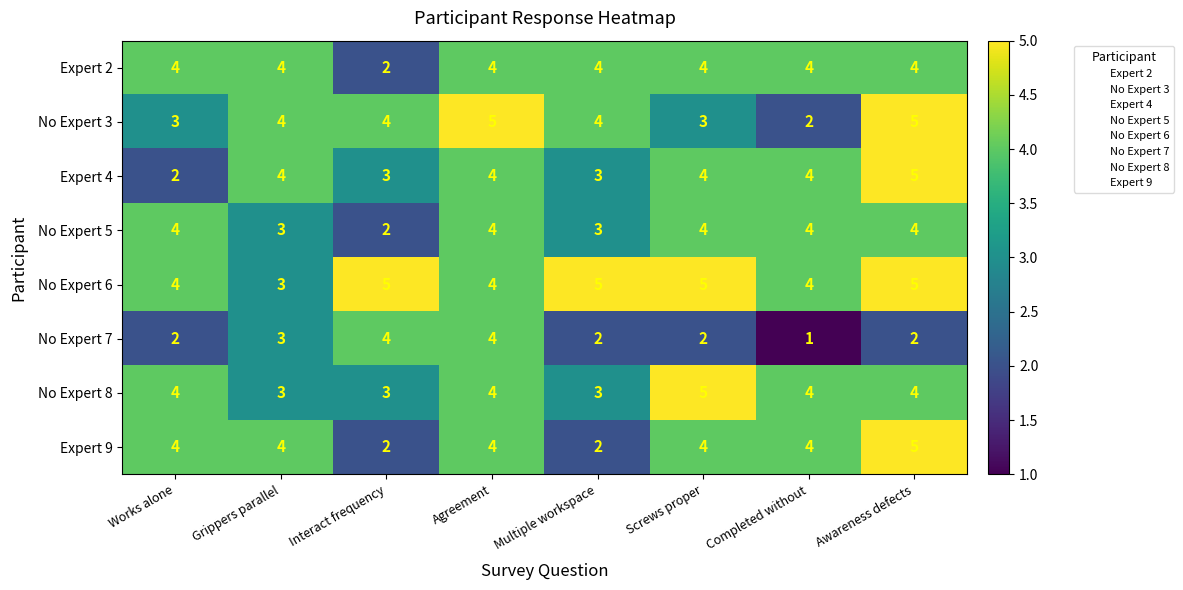

At how many categories does at least one series exceed 3?

8